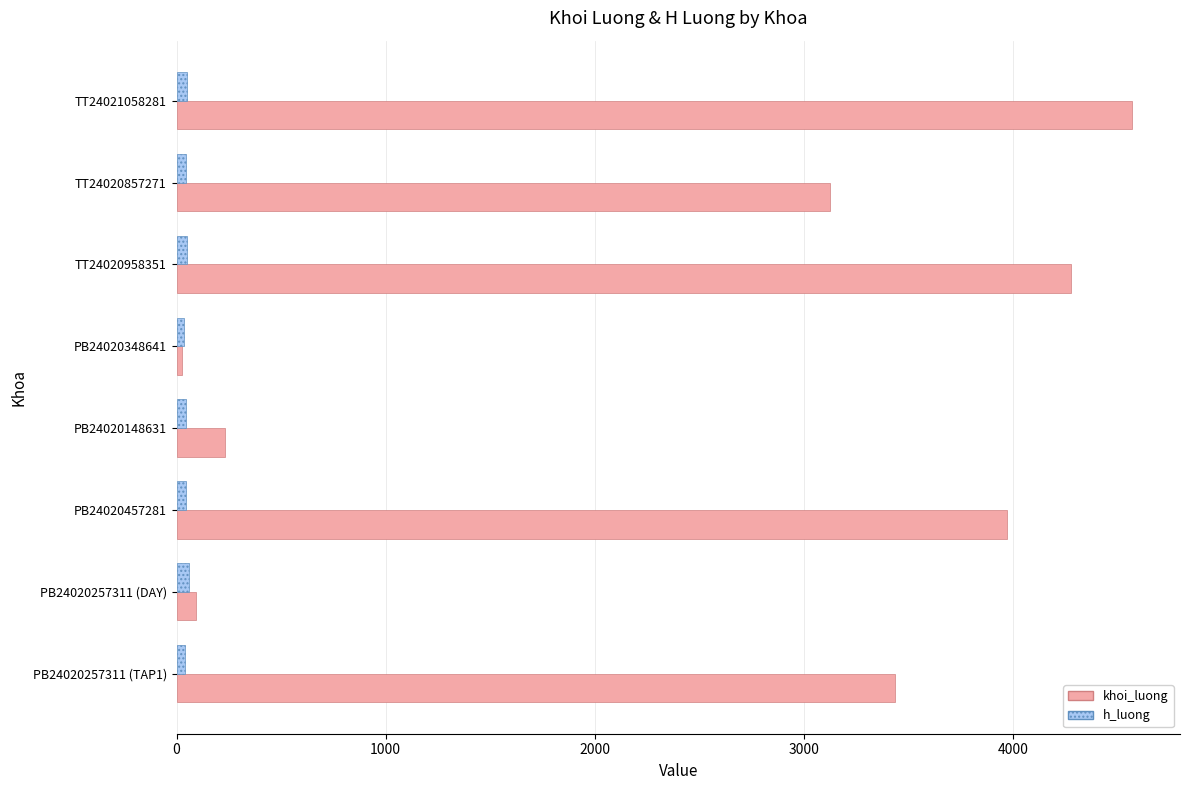

The khoi_luong series shows 1757 at TT24020857271. True or false?

False